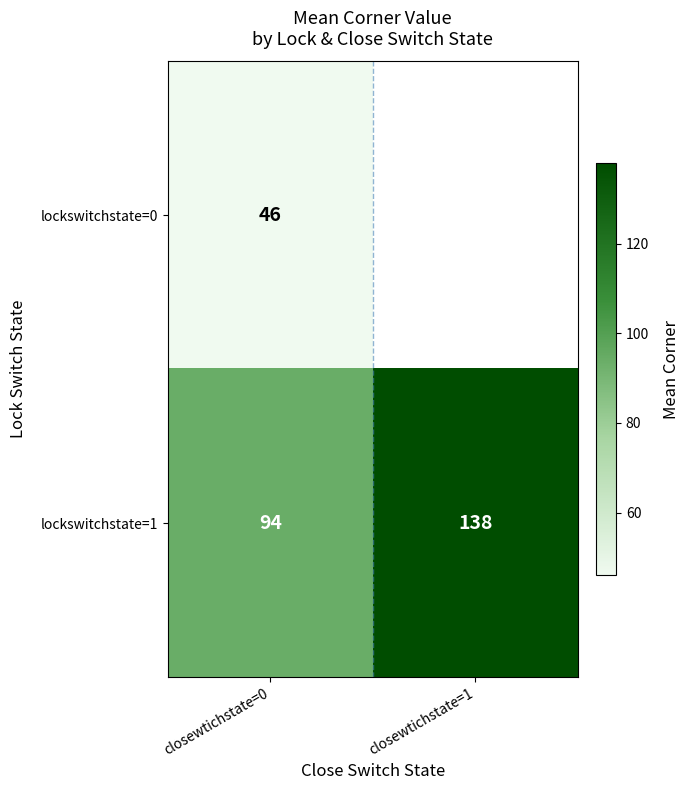

Is it true that lockswitchstate=1 equals 138 at closewtichstate=1?

True